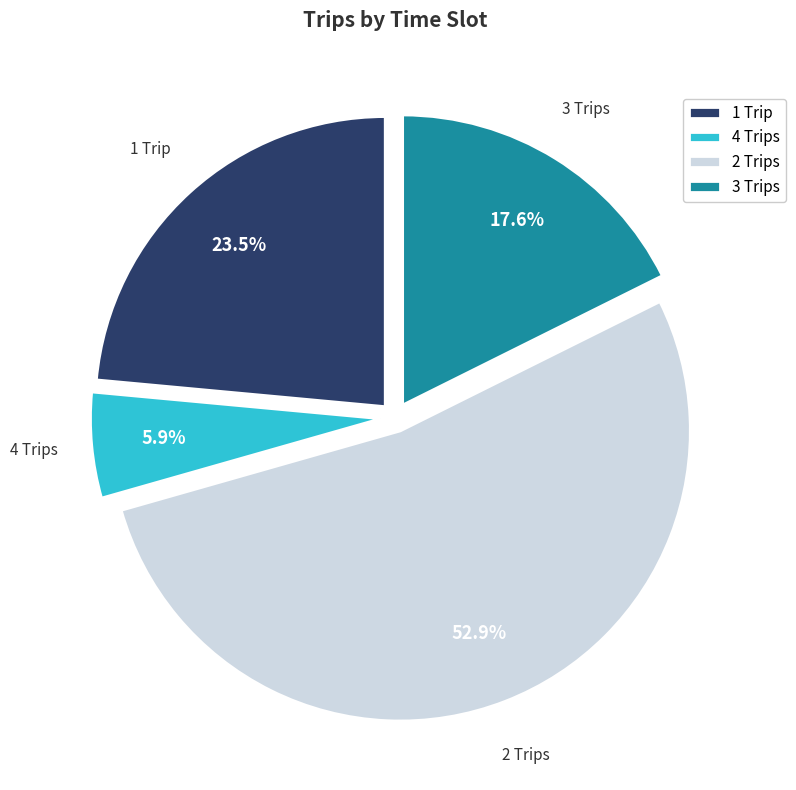

Does 2 Trips represent more than half of the total?

Yes